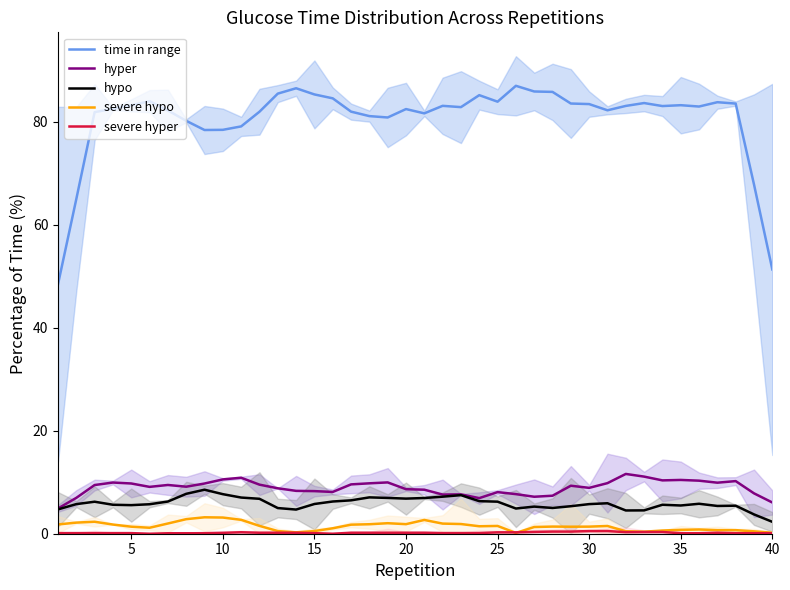

True or false: severe hyper and time in range intersect in this chart.

False